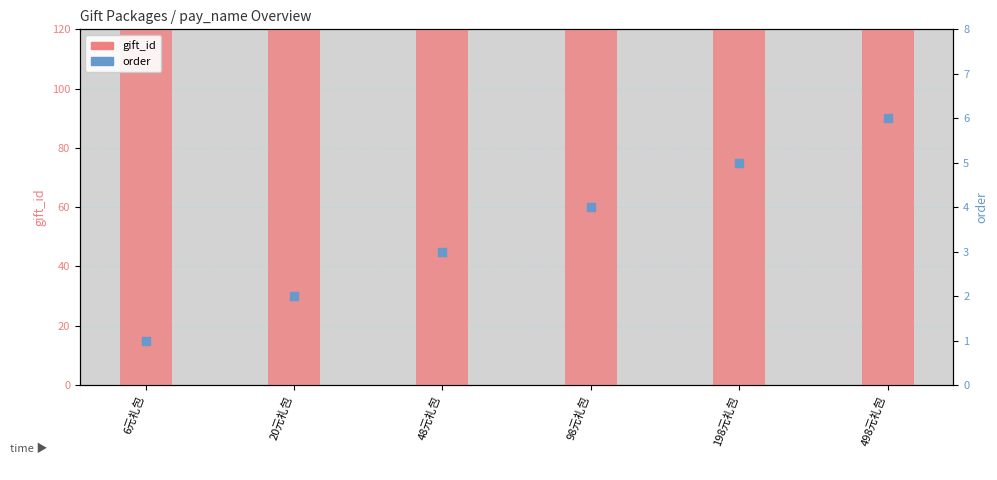

Which series contains the highest Y value?

gift_id